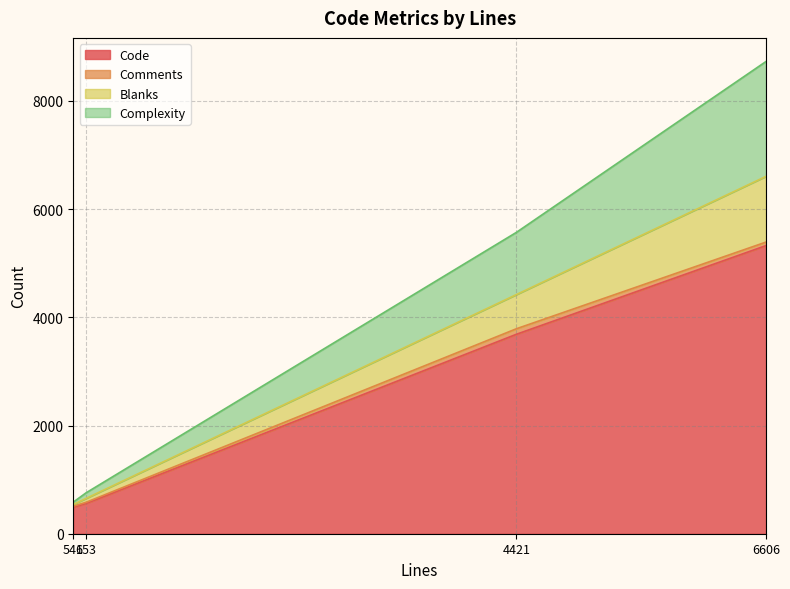

Rank the series by their maximum value, from lowest to highest.

Comments, Blanks, Complexity, Code